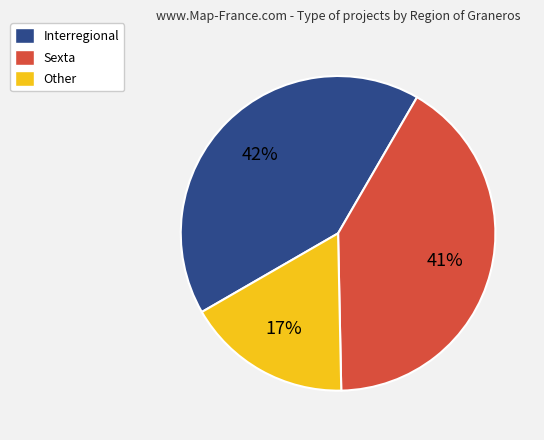

Is the sum of Other and Interregional greater than half?

Yes